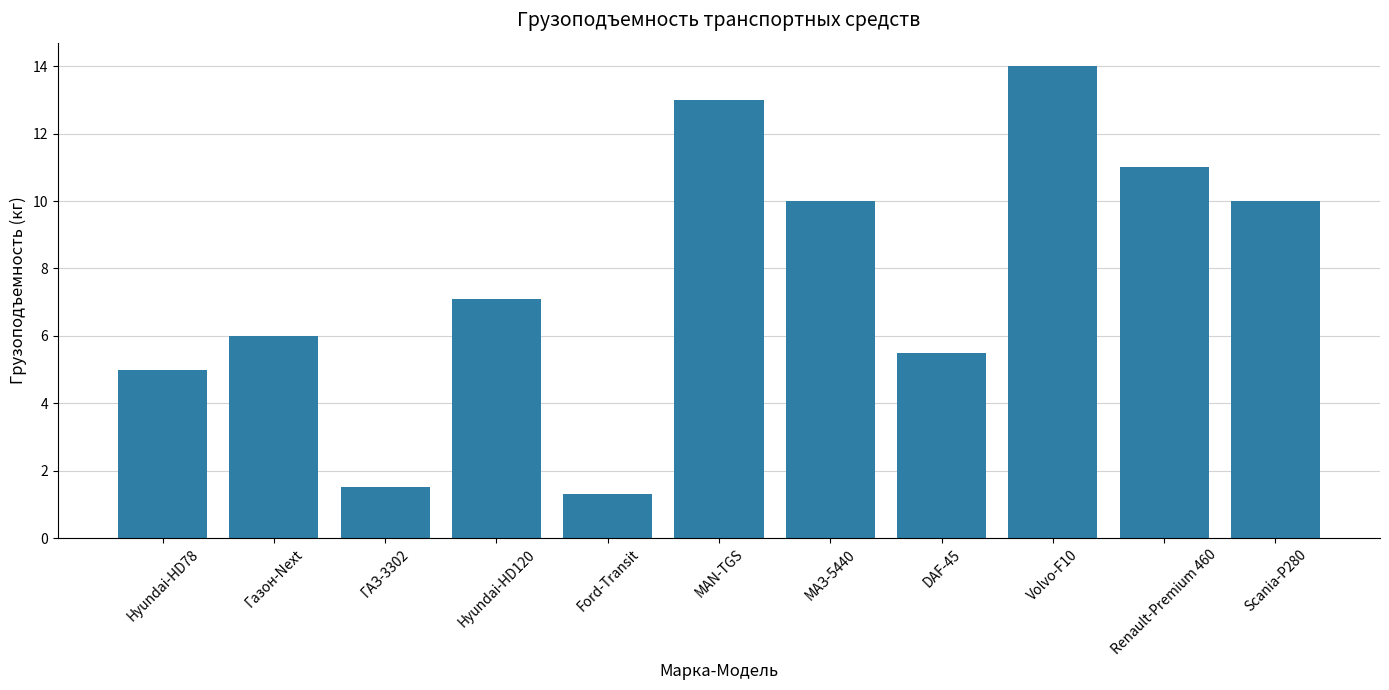

Reading right to left, transcribe all the data shown in this chart.

Scania-P280=10.0	Renault-Premium 460=11.0	Volvo-F10=14.0	DAF-45=5.5	МАЗ-5440=10.0	MAN-TGS=13.0	Ford-Transit=1.3	Hyundai-HD120=7.1	ГАЗ-3302=1.5	Газон-Next=6.0	Hyundai-HD78=5.0